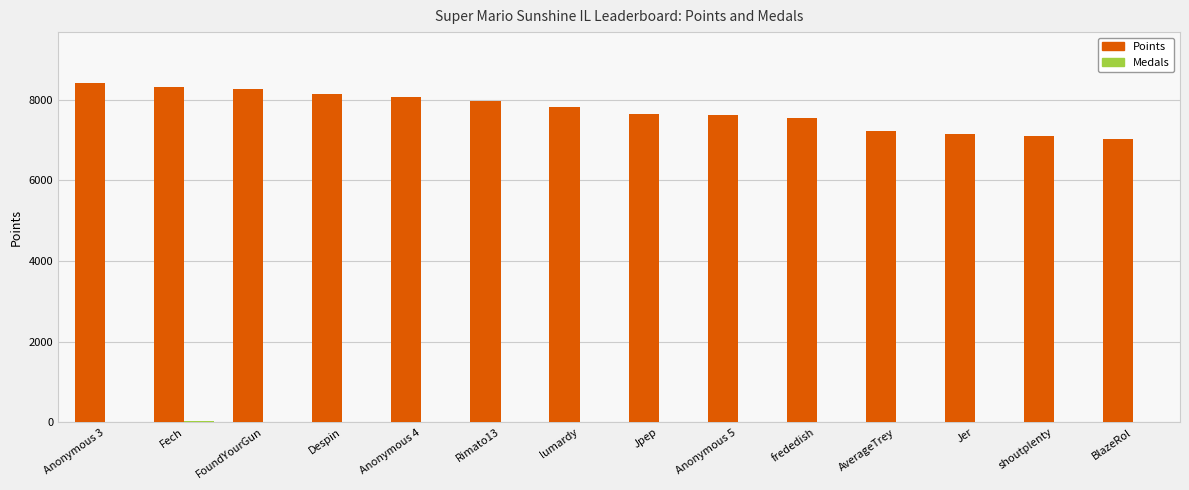

Which series changed the most between Anonymous 3 and shoutplenty?

Points